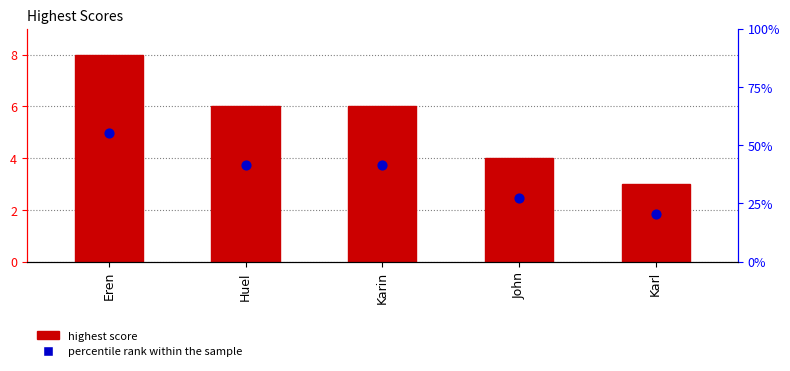

Which series contains the lowest Y value?

percentile rank within the sample